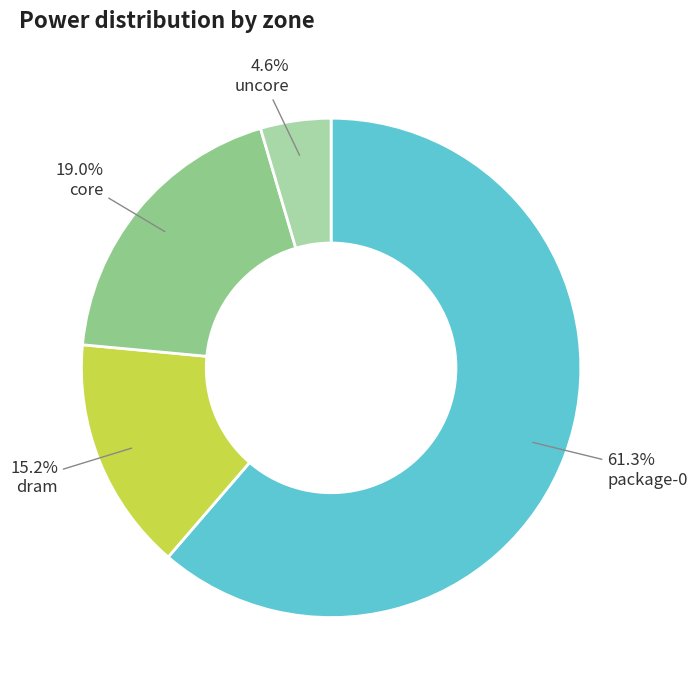

To the nearest percent, what percentage of the pie is dram?

15%